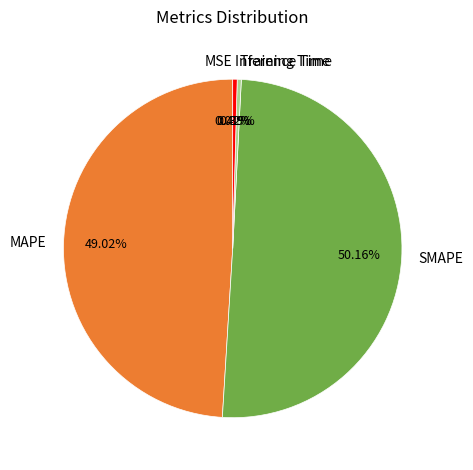

To the nearest percent, what is the average slice percentage?

20%